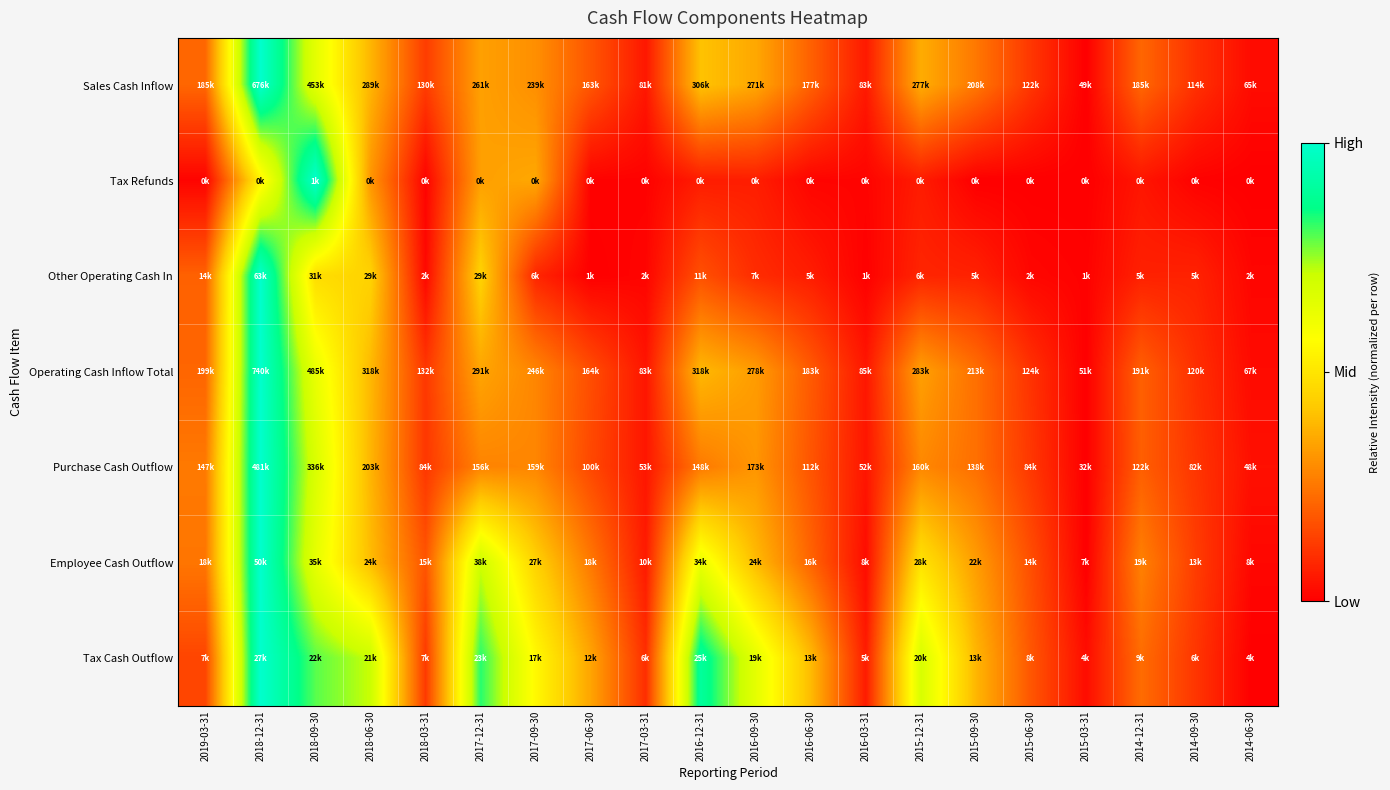

Reading left to right, transcribe all the data shown in this chart.

Sales Cash Inflow: 2019-03-31=0.2	2018-12-31=1.0	2018-09-30=0.6	2018-06-30=0.4	2018-03-31=0.1	2017-12-31=0.3	2017-09-30=0.3	2017-06-30=0.2	2017-03-31=0.1	2016-12-31=0.4	2016-09-30=0.4	2016-06-30=0.2	2016-03-31=0.1	2015-12-31=0.4	2015-09-30=0.3	2015-06-30=0.1	2015-03-31=0.0	2014-12-31=0.2	2014-09-30=0.1	2014-06-30=0.0
Tax Refunds: 2019-03-31=0.0	2018-12-31=0.5	2018-09-30=1.0	2018-06-30=0.3	2018-03-31=0.0	2017-12-31=0.3	2017-09-30=0.4	2017-06-30=0.0	2017-03-31=0.0	2016-12-31=0.1	2016-09-30=0.1	2016-06-30=0.0	2016-03-31=0.0	2015-12-31=0.1	2015-09-30=0.0	2015-06-30=0.0	2015-03-31=0.0	2014-12-31=0.0	2014-09-30=0.0	2014-06-30=0.0
Other Operating Cash In: 2019-03-31=0.2	2018-12-31=1.0	2018-09-30=0.5	2018-06-30=0.4	2018-03-31=0.0	2017-12-31=0.4	2017-09-30=0.1	2017-06-30=0.0	2017-03-31=0.0	2016-12-31=0.2	2016-09-30=0.1	2016-06-30=0.1	2016-03-31=0.0	2015-12-31=0.1	2015-09-30=0.1	2015-06-30=0.0	2015-03-31=0.0	2014-12-31=0.1	2014-09-30=0.1	2014-06-30=0.0
Operating Cash Inflow Total: 2019-03-31=0.2	2018-12-31=1.0	2018-09-30=0.6	2018-06-30=0.4	2018-03-31=0.1	2017-12-31=0.3	2017-09-30=0.3	2017-06-30=0.2	2017-03-31=0.0	2016-12-31=0.4	2016-09-30=0.3	2016-06-30=0.2	2016-03-31=0.0	2015-12-31=0.3	2015-09-30=0.2	2015-06-30=0.1	2015-03-31=0.0	2014-12-31=0.2	2014-09-30=0.1	2014-06-30=0.0
Purchase Cash Outflow: 2019-03-31=0.3	2018-12-31=1.0	2018-09-30=0.7	2018-06-30=0.4	2018-03-31=0.1	2017-12-31=0.3	2017-09-30=0.3	2017-06-30=0.2	2017-03-31=0.0	2016-12-31=0.3	2016-09-30=0.3	2016-06-30=0.2	2016-03-31=0.0	2015-12-31=0.3	2015-09-30=0.2	2015-06-30=0.1	2015-03-31=0.0	2014-12-31=0.2	2014-09-30=0.1	2014-06-30=0.0
Employee Cash Outflow: 2019-03-31=0.2	2018-12-31=1.0	2018-09-30=0.6	2018-06-30=0.4	2018-03-31=0.2	2017-12-31=0.7	2017-09-30=0.4	2017-06-30=0.3	2017-03-31=0.1	2016-12-31=0.6	2016-09-30=0.4	2016-06-30=0.2	2016-03-31=0.0	2015-12-31=0.5	2015-09-30=0.3	2015-06-30=0.2	2015-03-31=0.0	2014-12-31=0.3	2014-09-30=0.1	2014-06-30=0.0
Tax Cash Outflow: 2019-03-31=0.1	2018-12-31=1.0	2018-09-30=0.8	2018-06-30=0.7	2018-03-31=0.1	2017-12-31=0.8	2017-09-30=0.6	2017-06-30=0.3	2017-03-31=0.1	2016-12-31=0.9	2016-09-30=0.6	2016-06-30=0.4	2016-03-31=0.1	2015-12-31=0.7	2015-09-30=0.4	2015-06-30=0.2	2015-03-31=0.0	2014-12-31=0.2	2014-09-30=0.1	2014-06-30=0.0